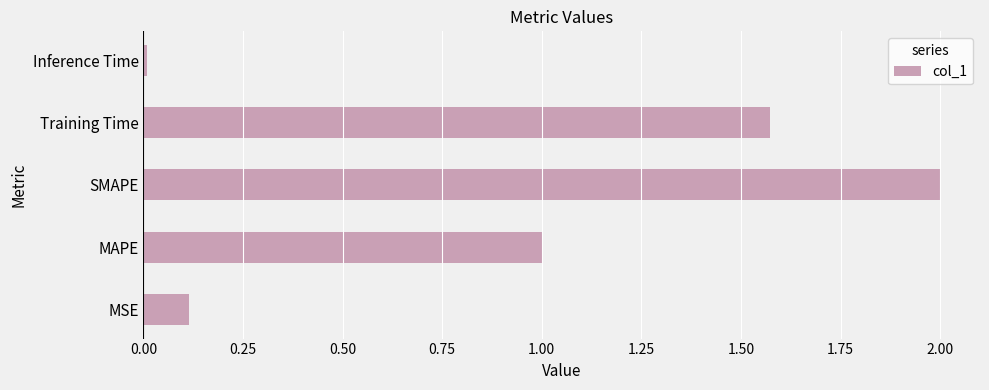

What is the change in value from MSE to MAPE?

+0.9